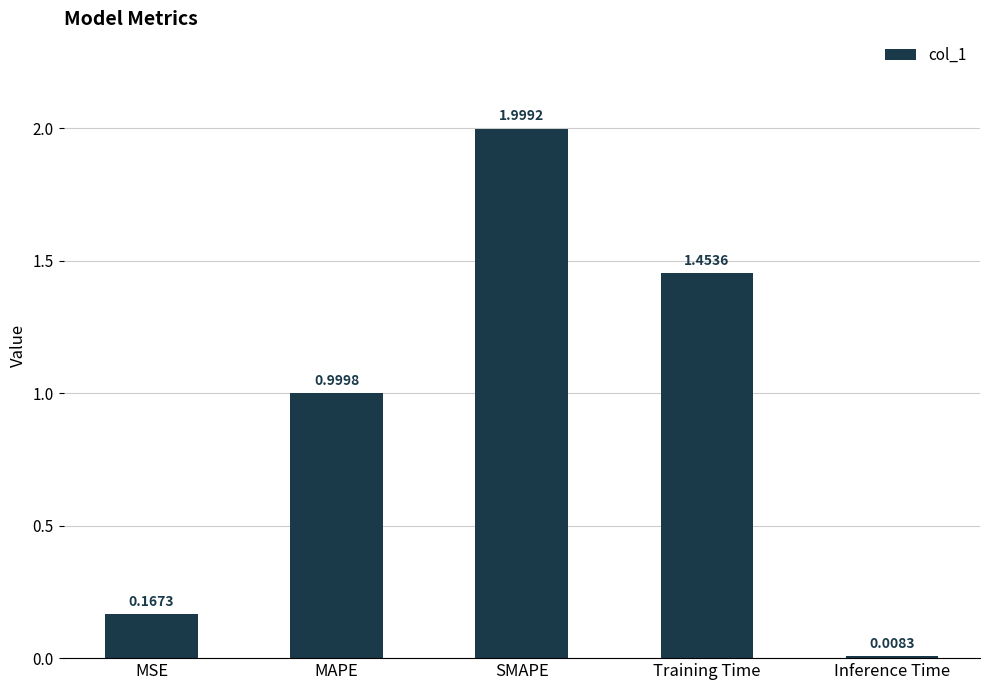

The chart shows a value of 2.0 at Training Time. True or false?

False